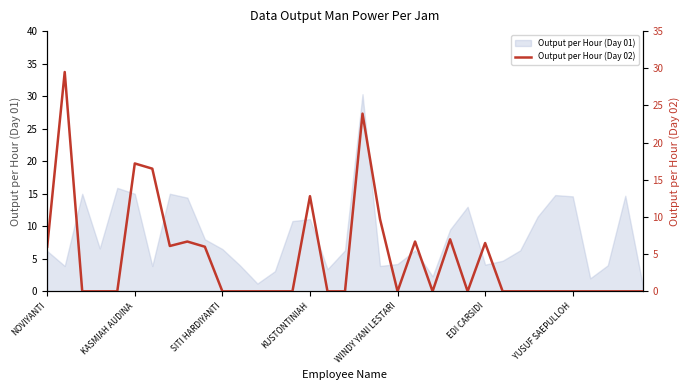

How many lines are shown in the chart?

1